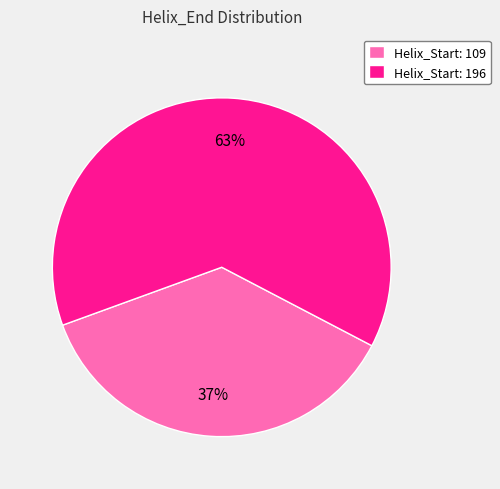

Which slice is the smallest?

Helix_Start: 109